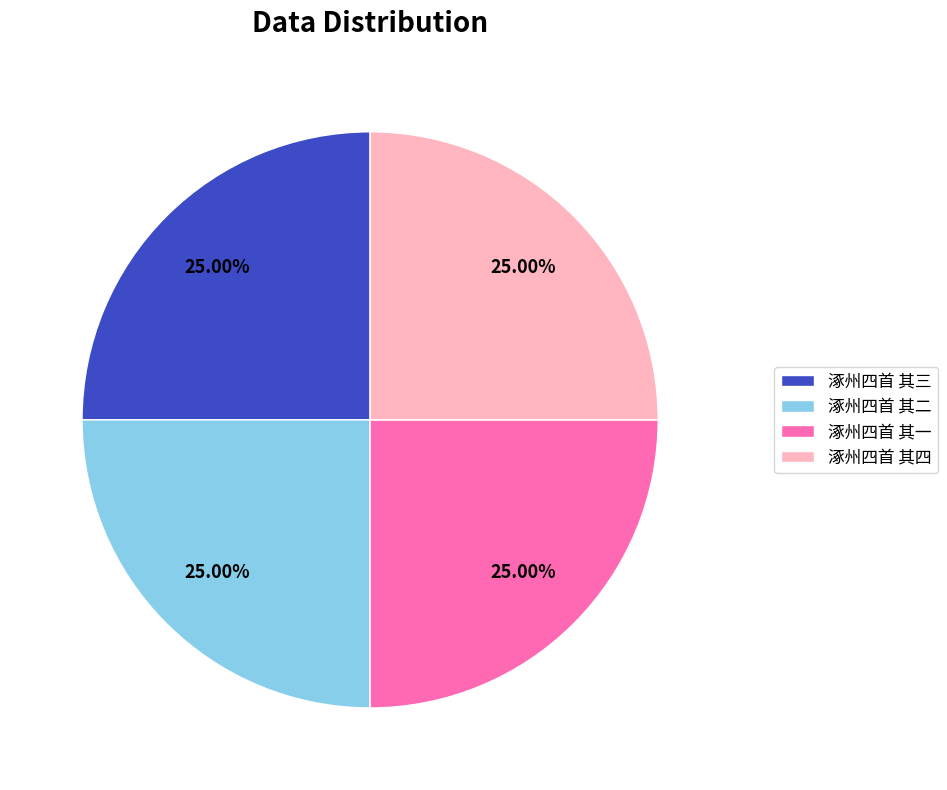

How much of the chart is everything except 涿州四首 其一?

75.0%